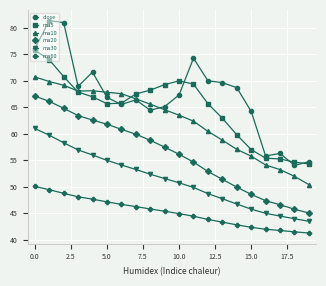

Which series has the largest total across all categories?

close